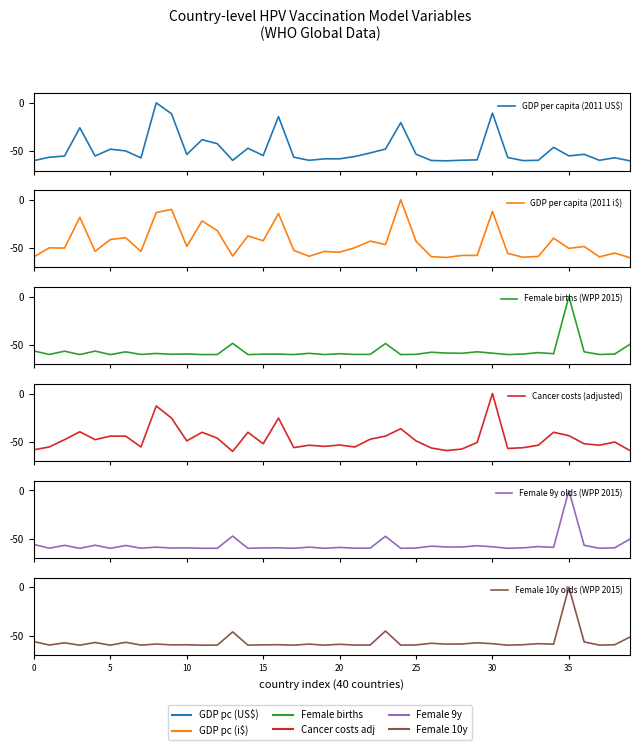

Where is Female births (WPP 2015) nearest to the value -30?

13